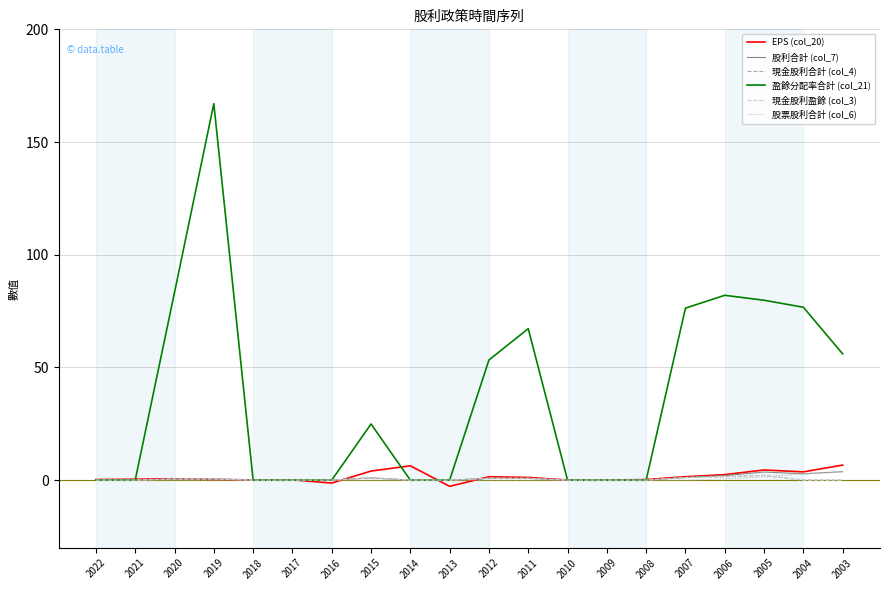

Does the chart display data point markers on the line(s)?

No